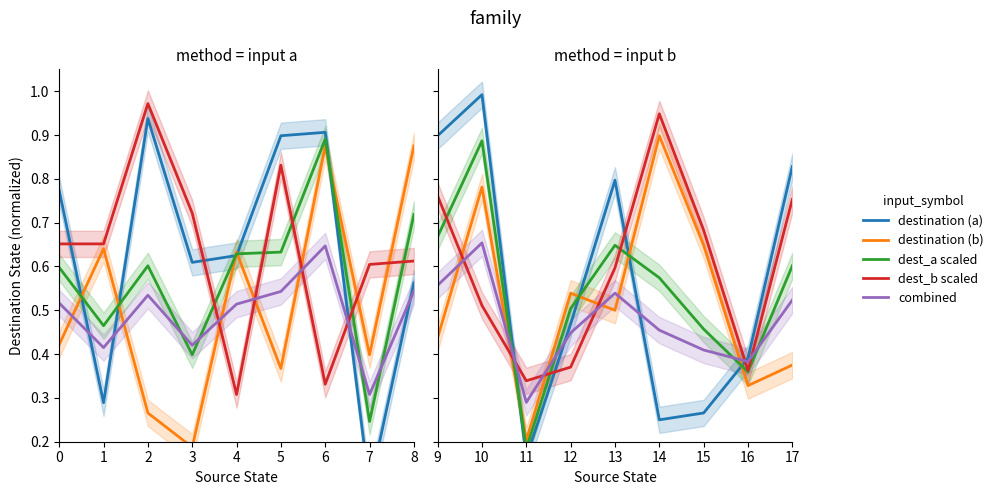

What is the value of the combined point at the 8th from the left?

0.4